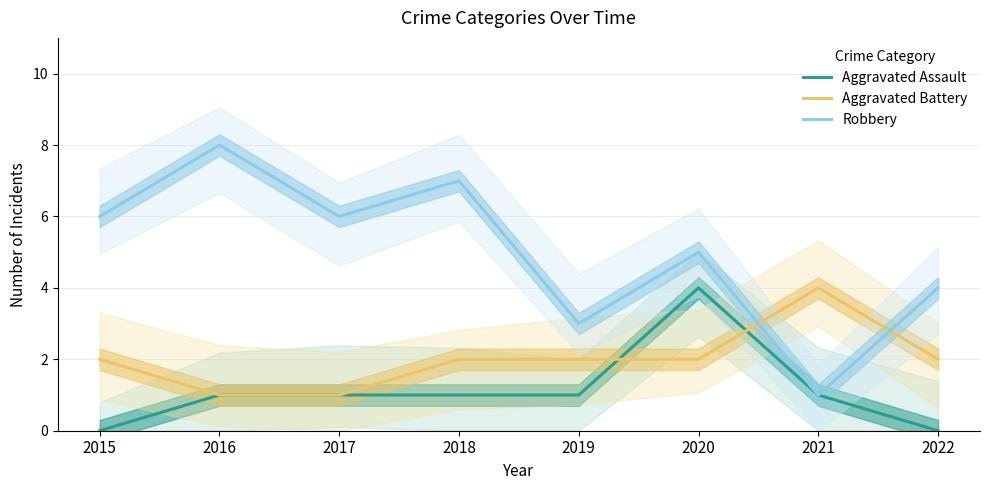

Where does the Aggravated Assault series first go above 1?

2020